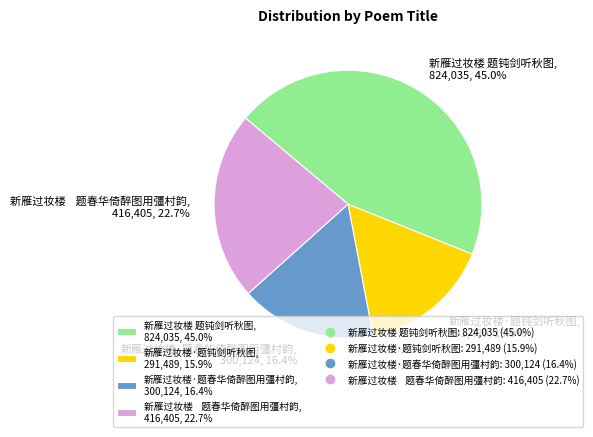

How many segments does this pie chart have?

4